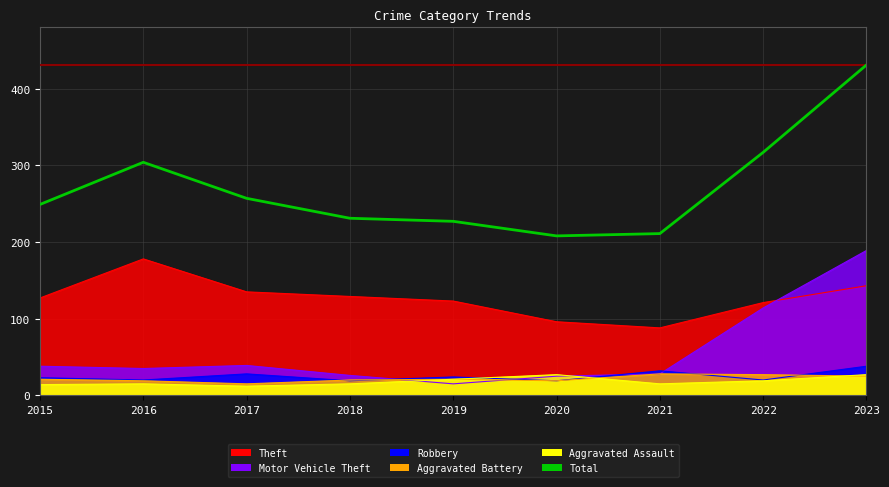

Where does the data first go above 249?

2016